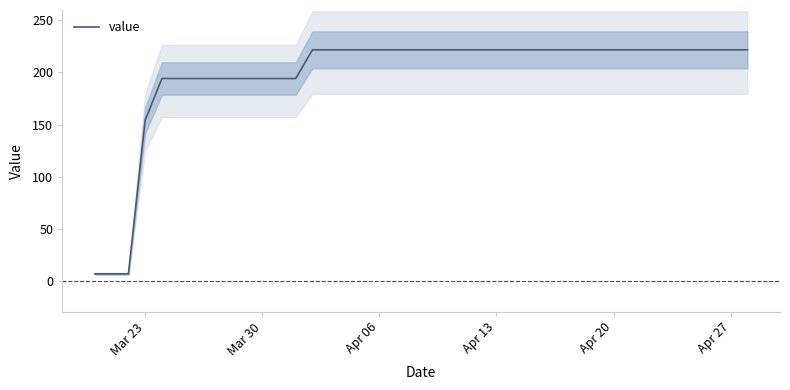

The value of value at Mar 30 is 194.2. True or false?

True